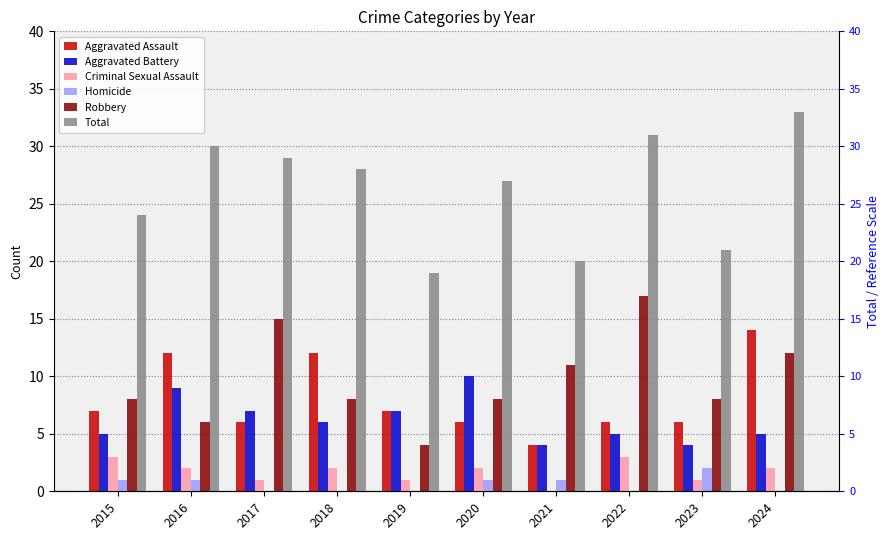

How many values in the Total series exceed 28?

4